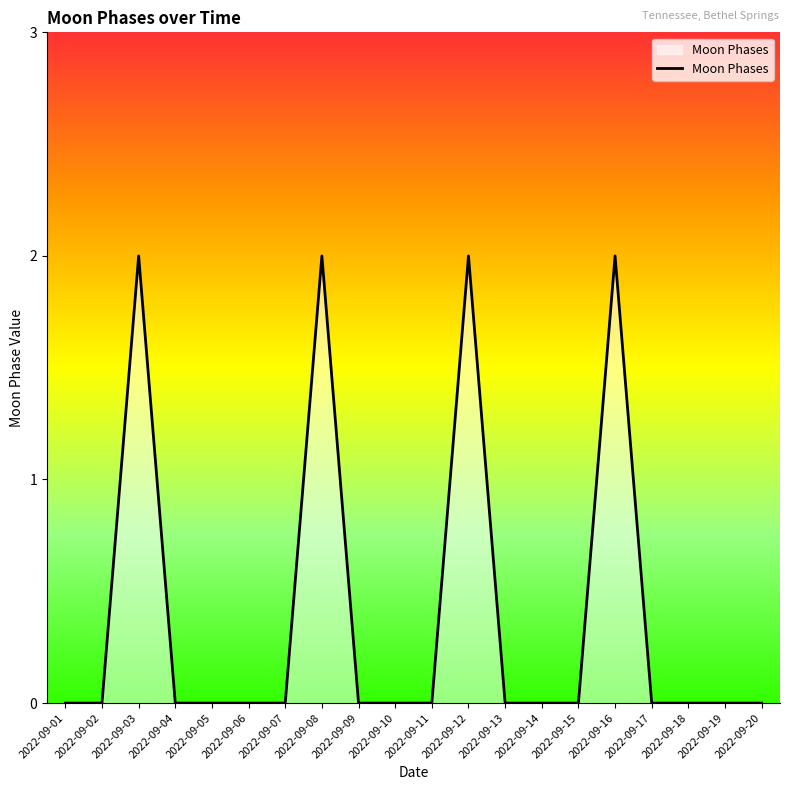

True or false: the data shows 1 at 2022-09-11.

False